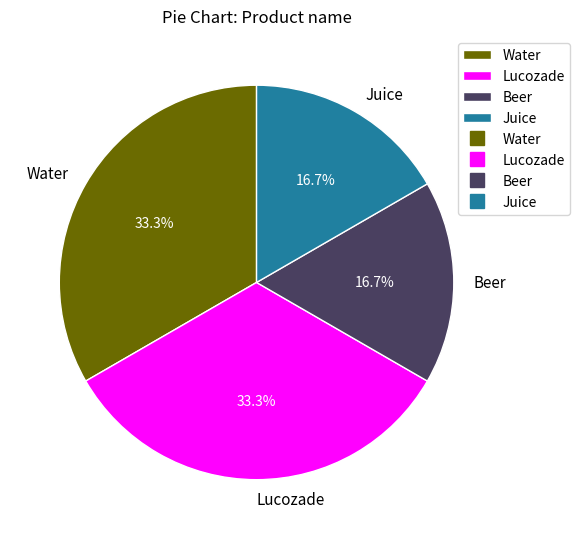

What percentage is the Juice slice, to the nearest percent?

17%